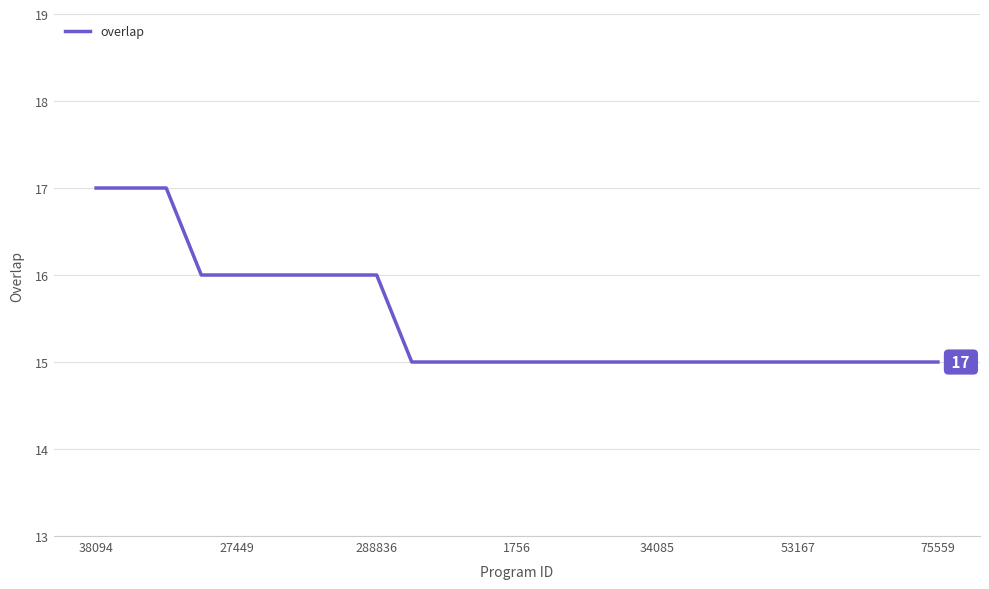

What is the maximum value shown in the chart?

17